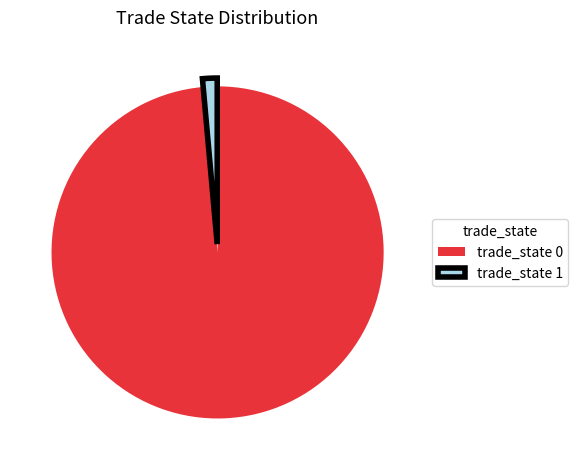

Is it true that trade_state 0 is 99% of the pie?

True